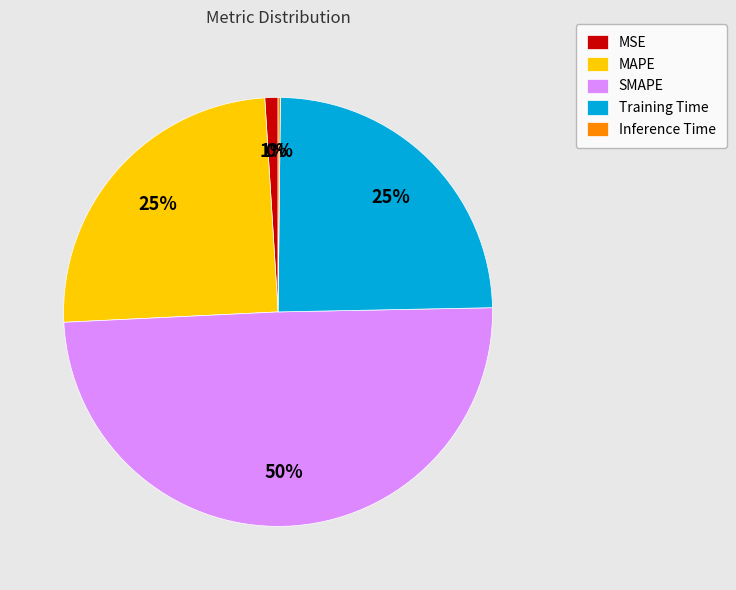

What is the largest slice in the pie chart?

SMAPE